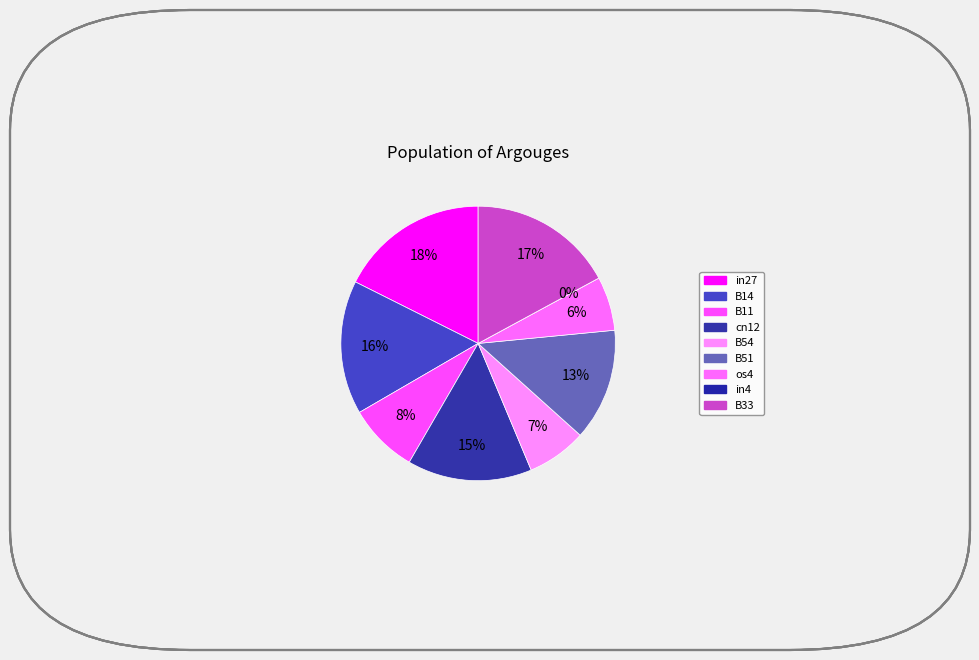

To the nearest percent, what is the difference between the os4 and in27 slice percentages?

11%